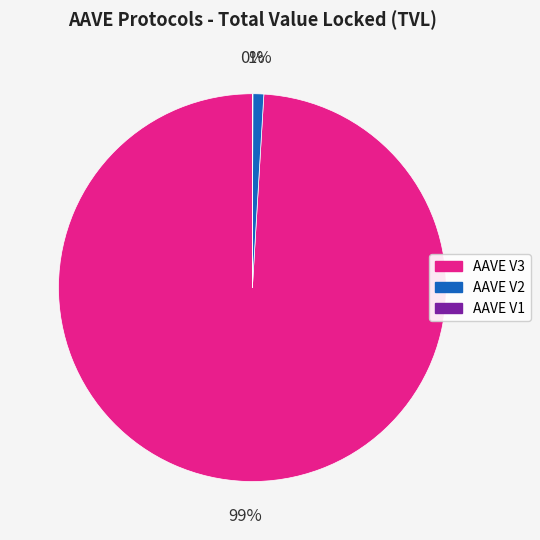

Which has a higher value, AAVE V2 or AAVE V3?

AAVE V3